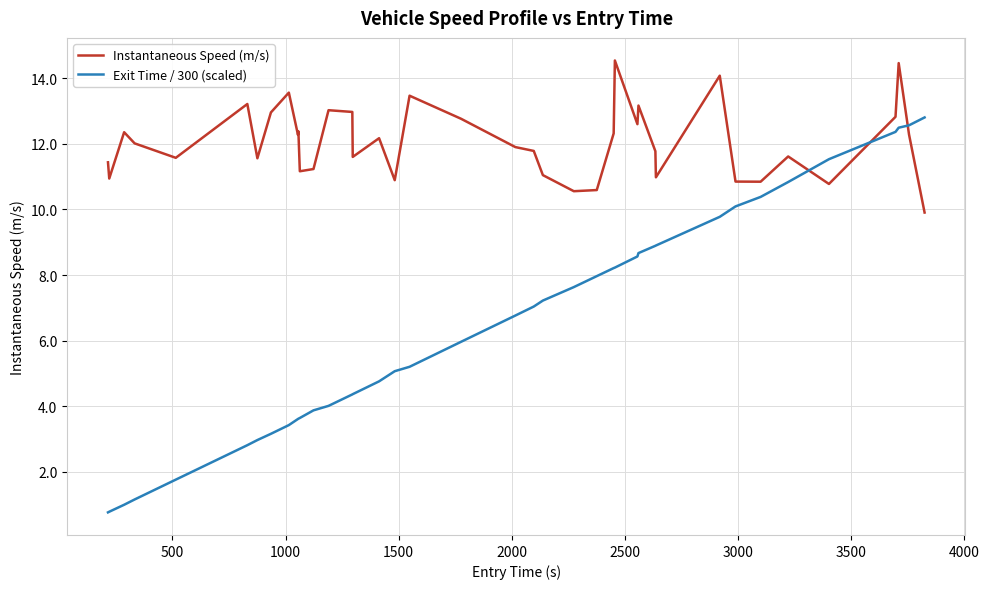

What is the difference between the maximum and minimum values in the Exit Time / 300 (scaled) series?

12.0